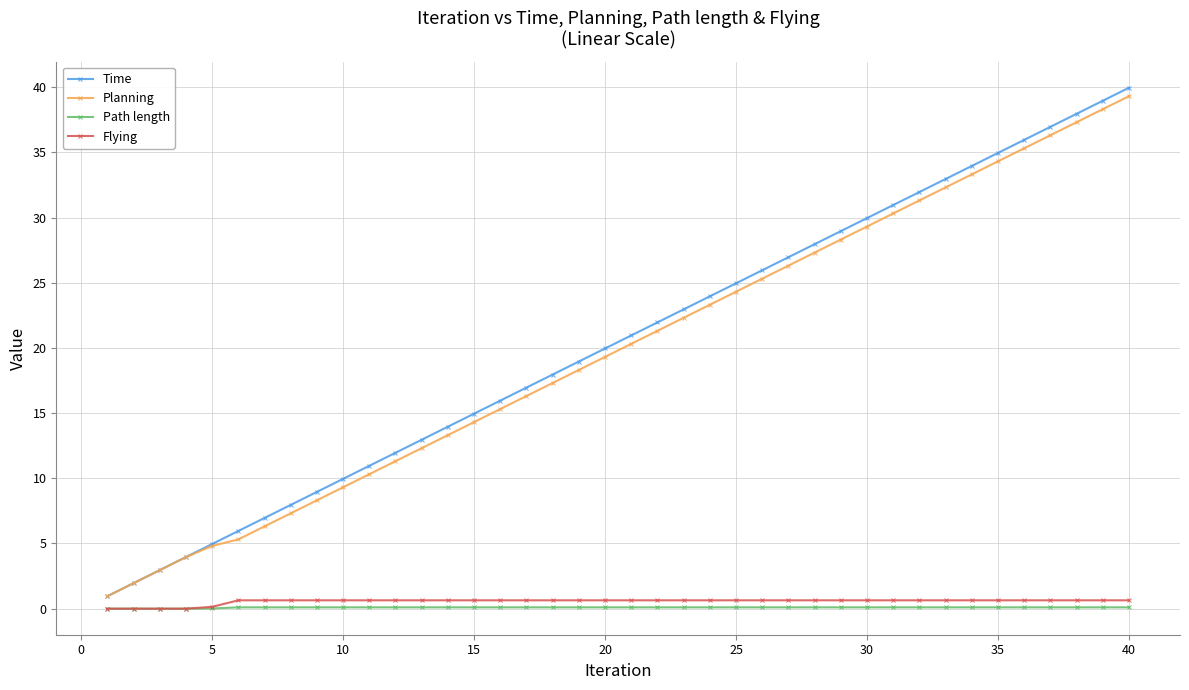

What is the value of the Time point at the 25th from the left?

25.0